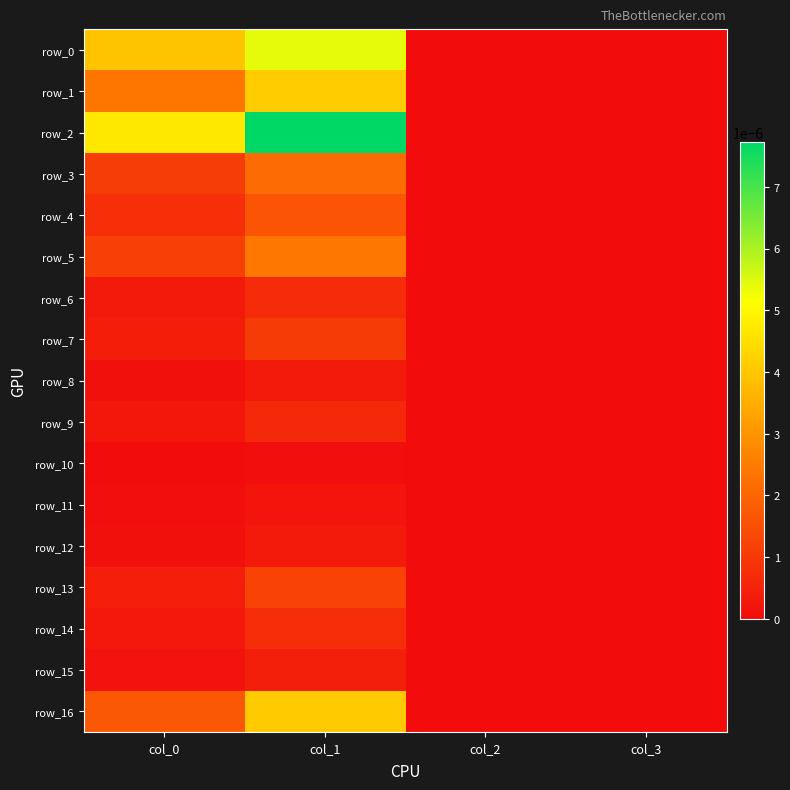

At how many categories does at least one series exceed 0?

2